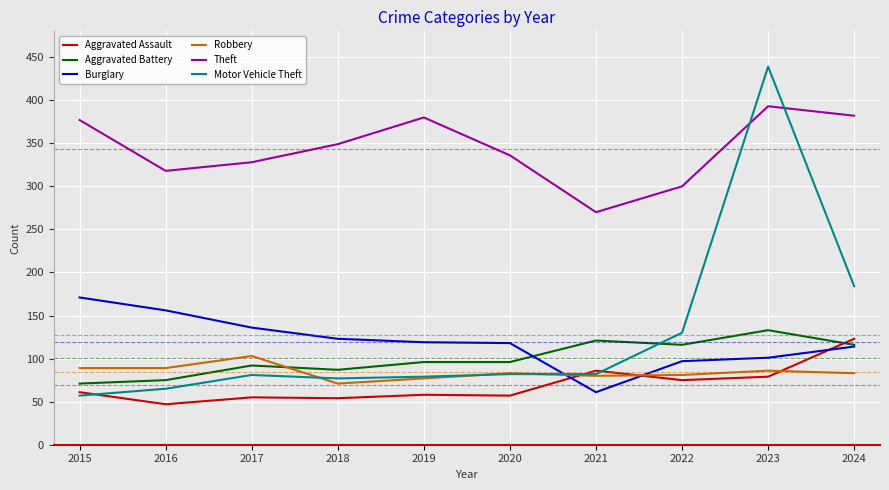

At how many categories does at least one series exceed 122?

10